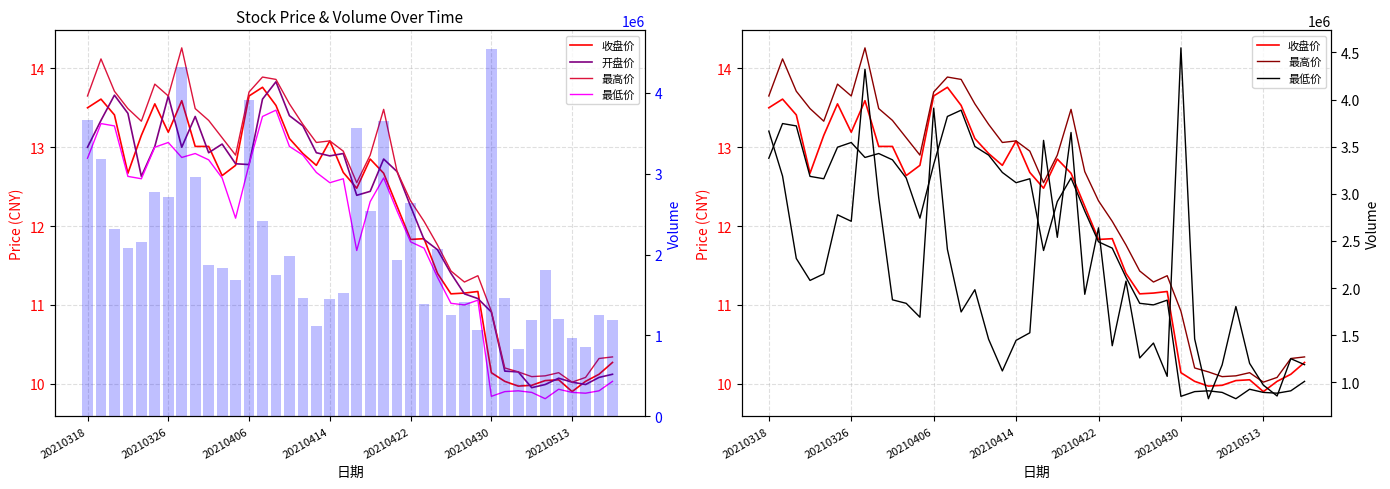

Count the number of categories in the chart.

40